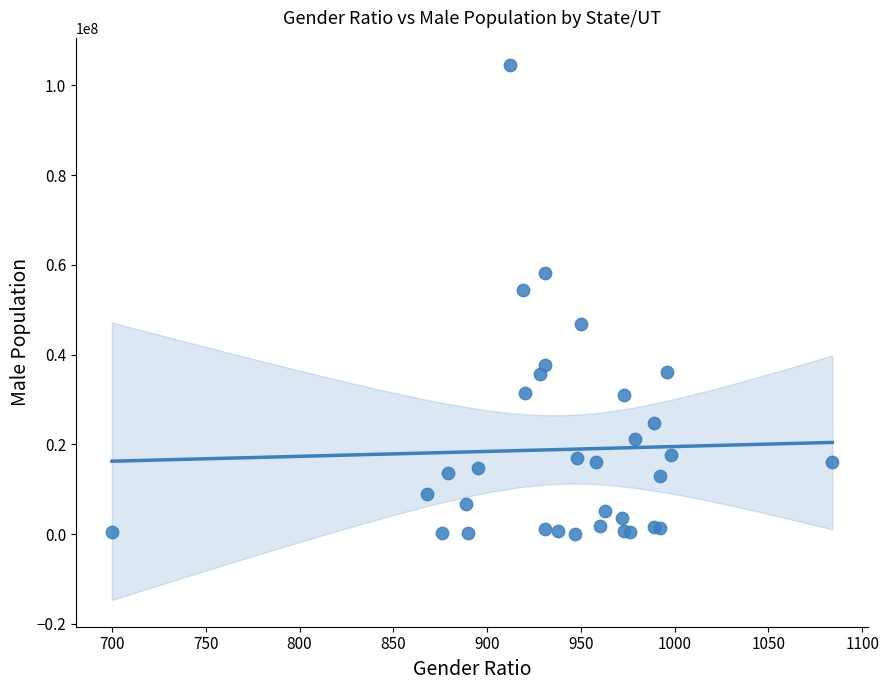

What Y value in the scatter plot is closest to 52314769?

54278157